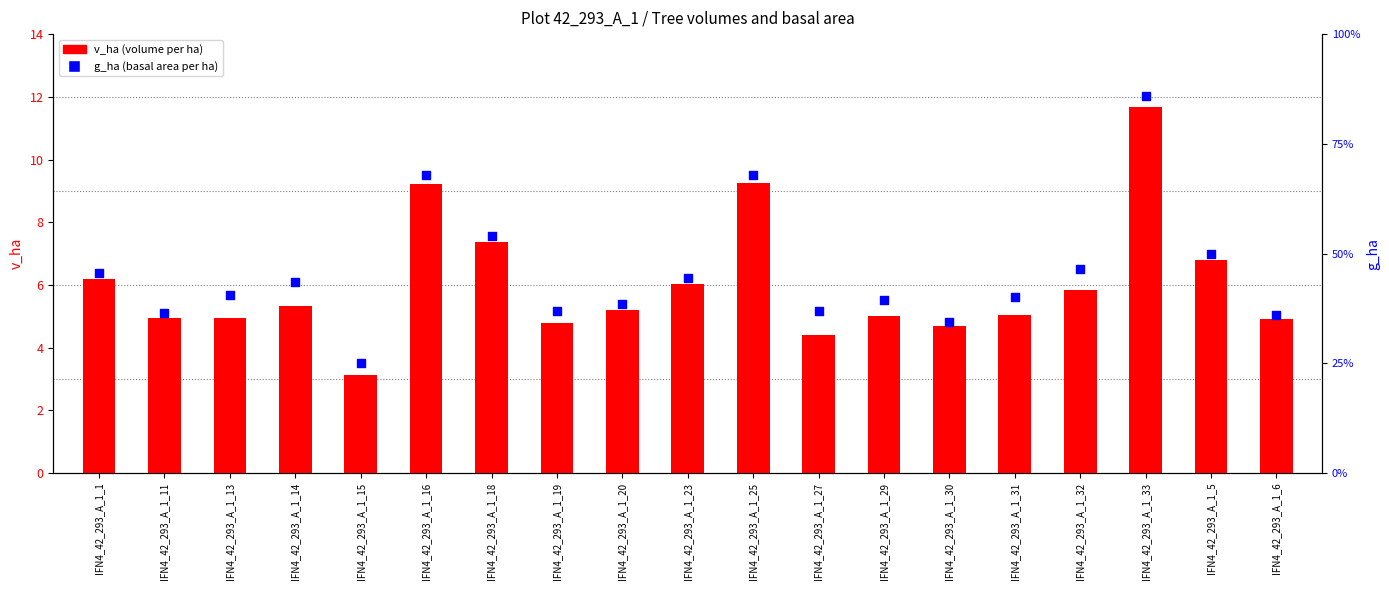

Which series has the largest Y range (max minus min)?

v_ha